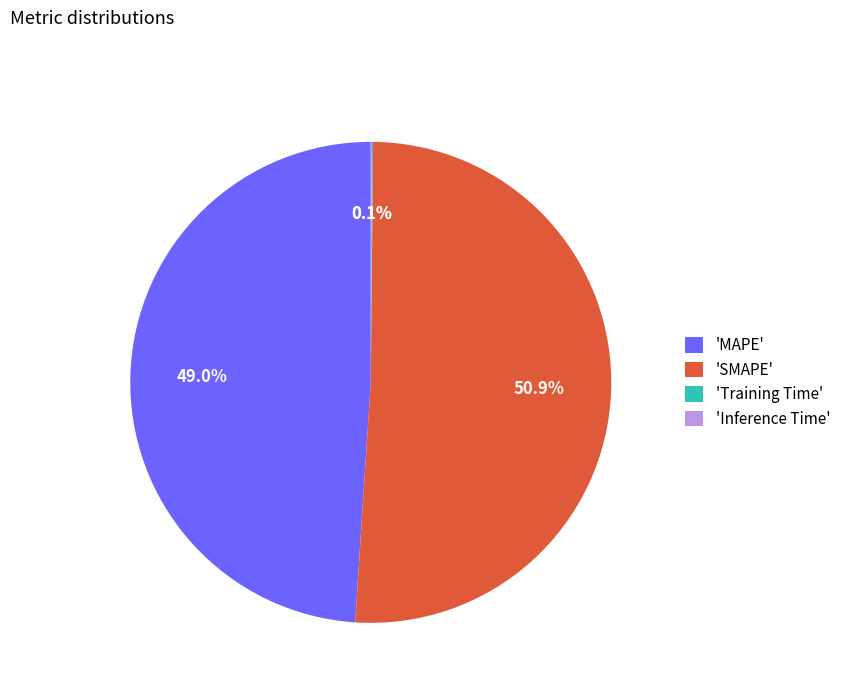

What is the largest slice in the pie chart?

'SMAPE'